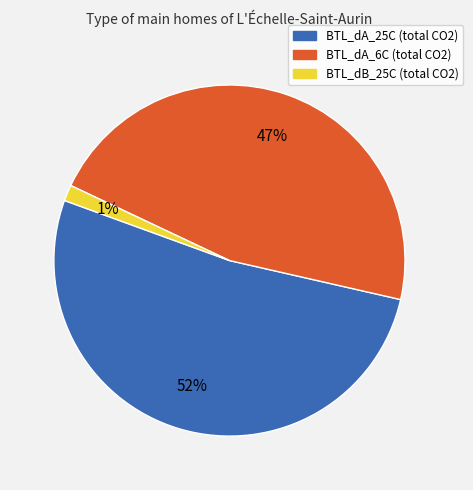

Between BTL_dA_6C and BTL_dB_25C, which is larger?

BTL_dA_6C